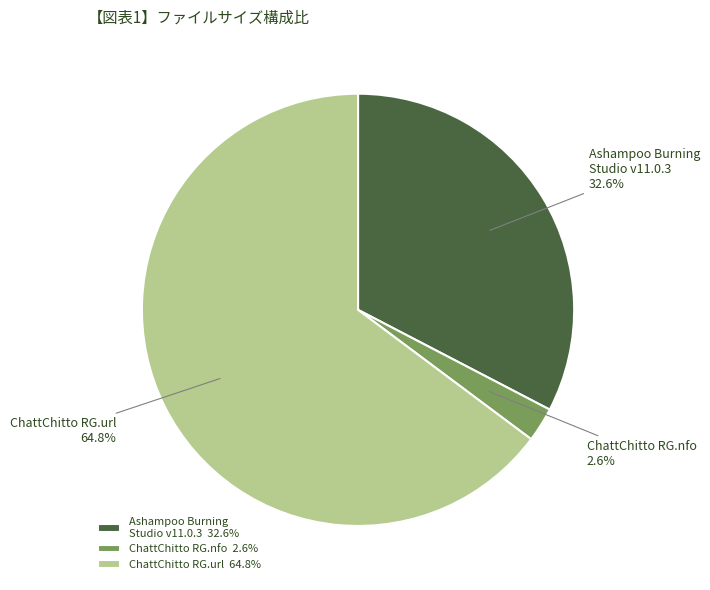

Approximately how many times larger is the value at Ashampoo Burning Studio v11.0.3 compared to ChattChitto RG.url?

0.5